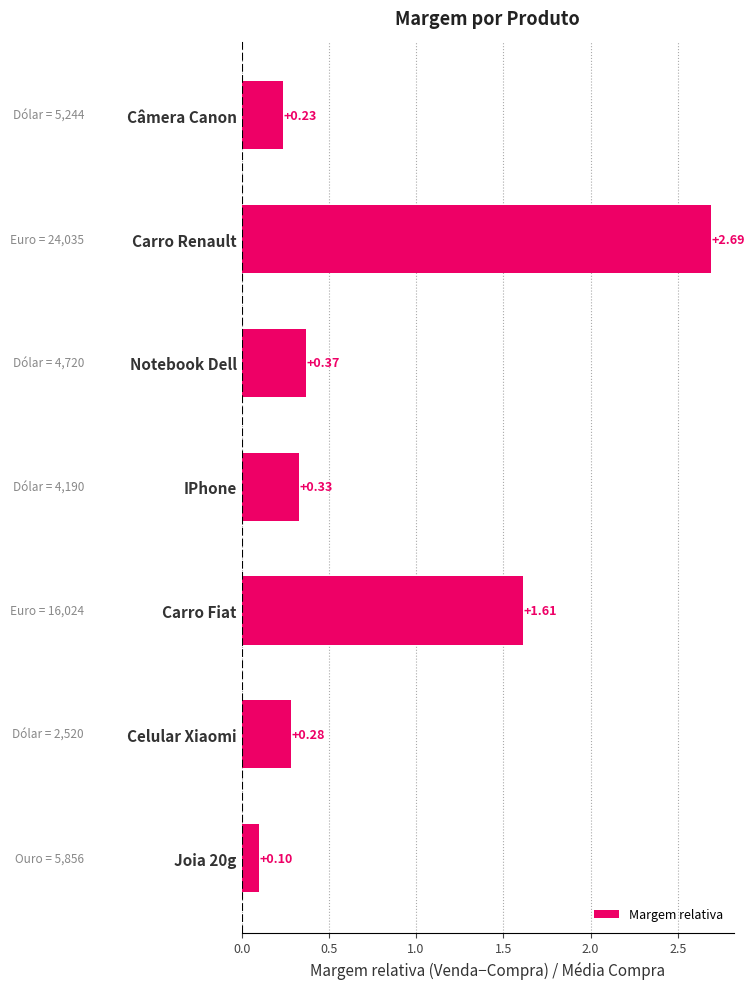

What is the difference between the maximum and minimum values?

2.6